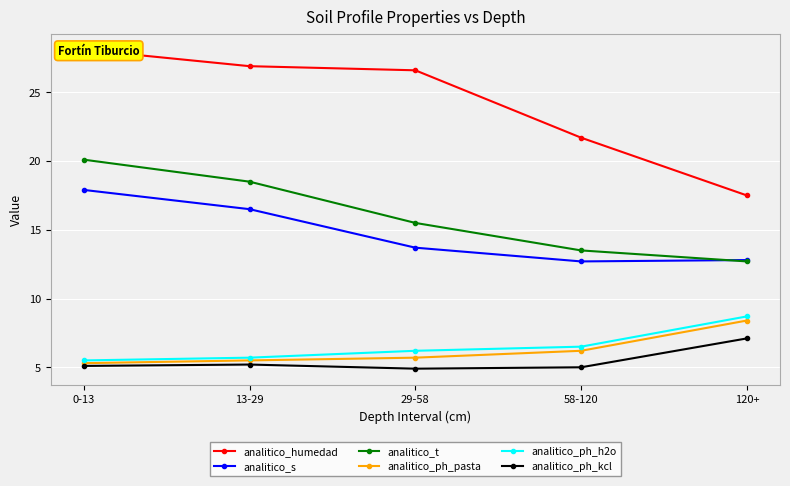

Which category has the highest value in the analitico_humedad series?

0-13